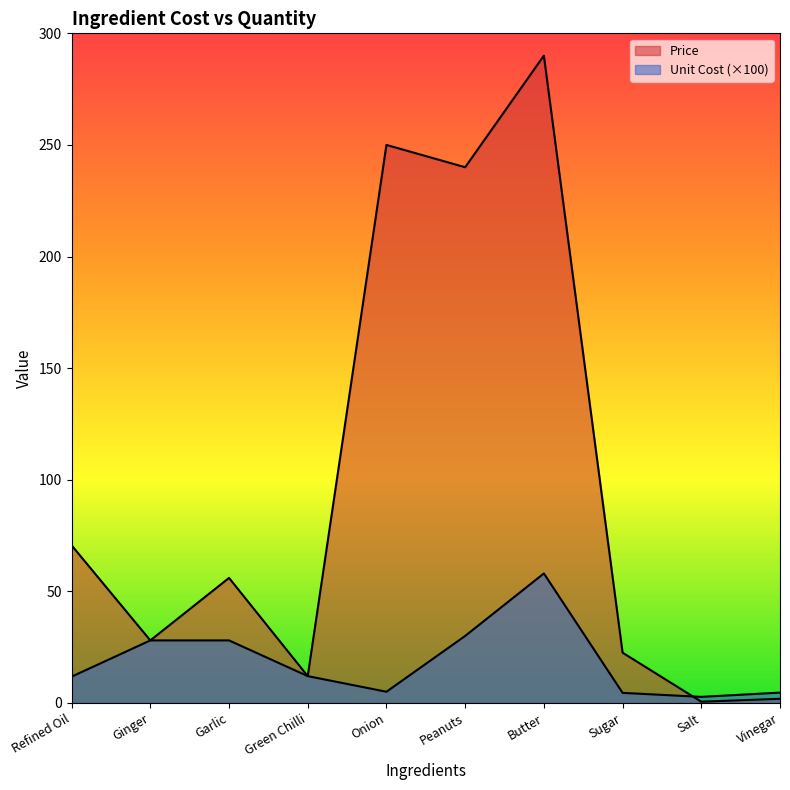

Reading left to right, extract all data points from this chart.

Price: 70.6	28.0	56.0	12.0	250.0	240.0	290.0	22.5	0.5	1.8
Unit Cost: 11.8	28.0	28.0	12.0	5.0	30.0	58.0	4.5	2.7	4.6